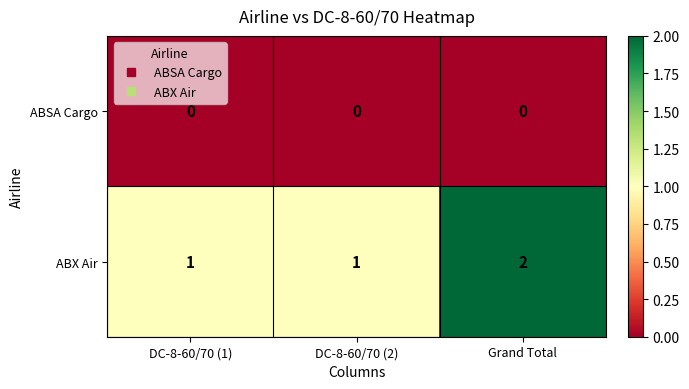

Which series has the widest spread of values?

ABX Air